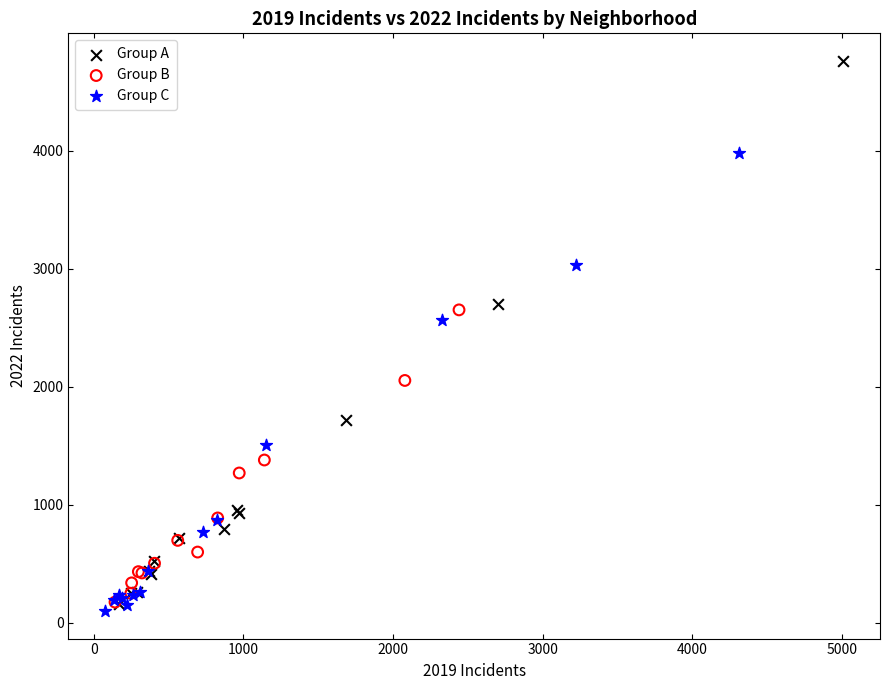

Which series contains the highest Y value?

Group A